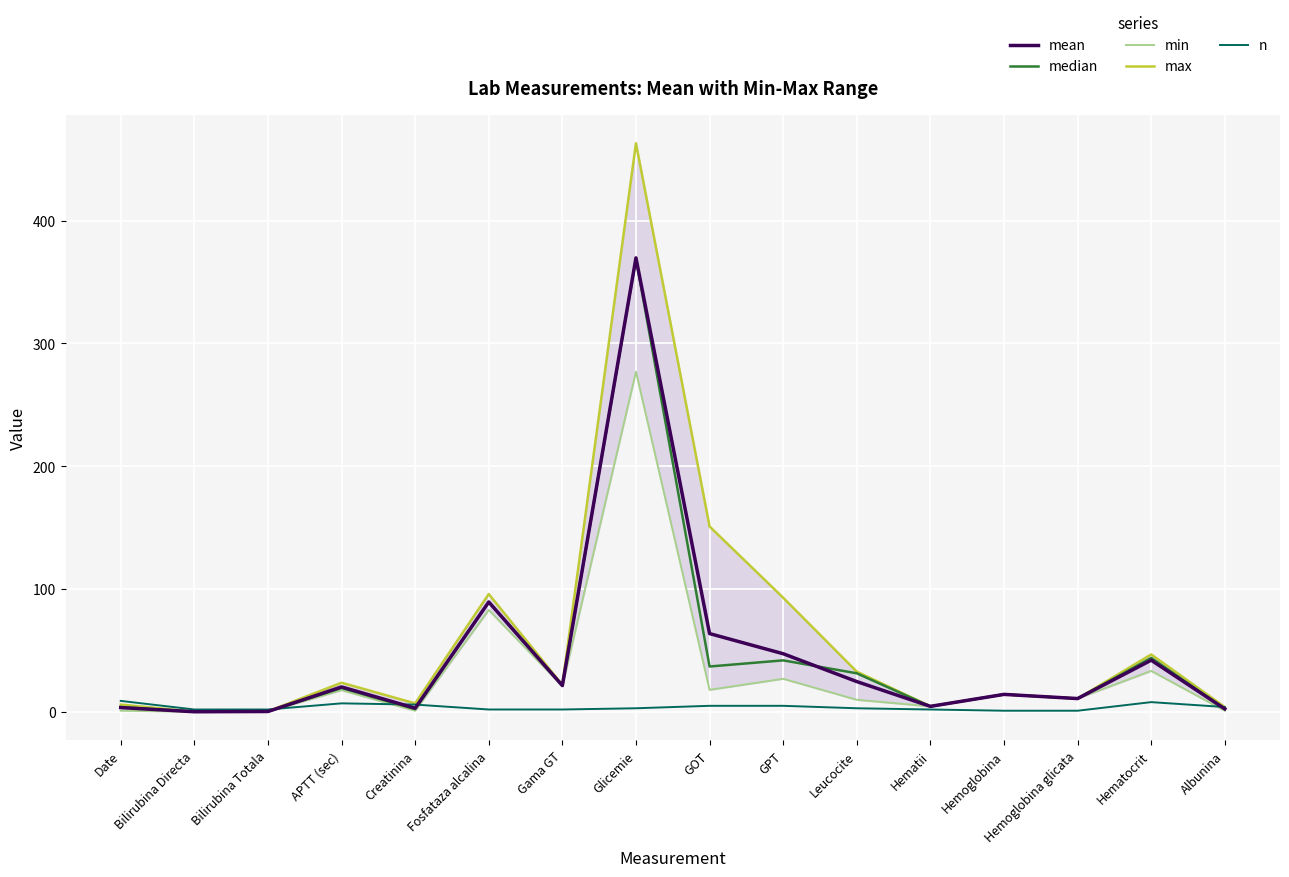

How many lines are shown in the chart?

5